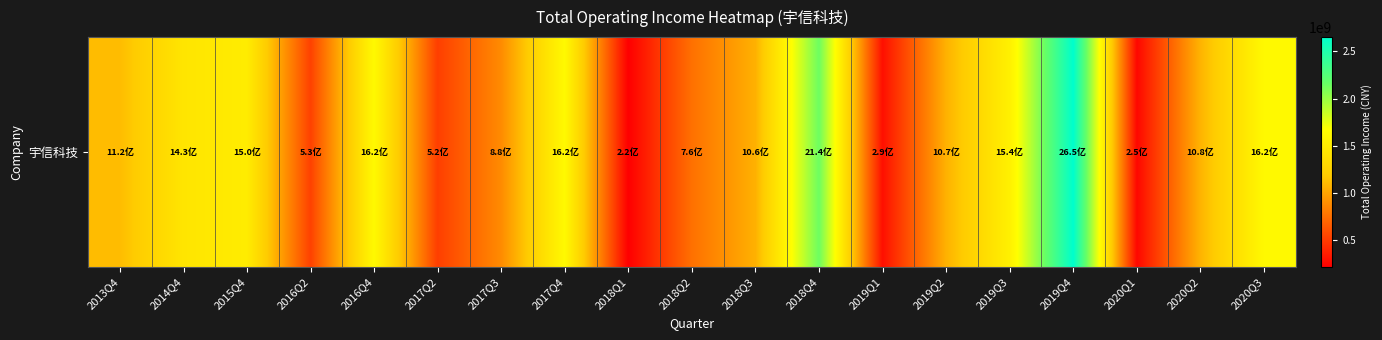

Which category has the highest value across all series?

2019Q4